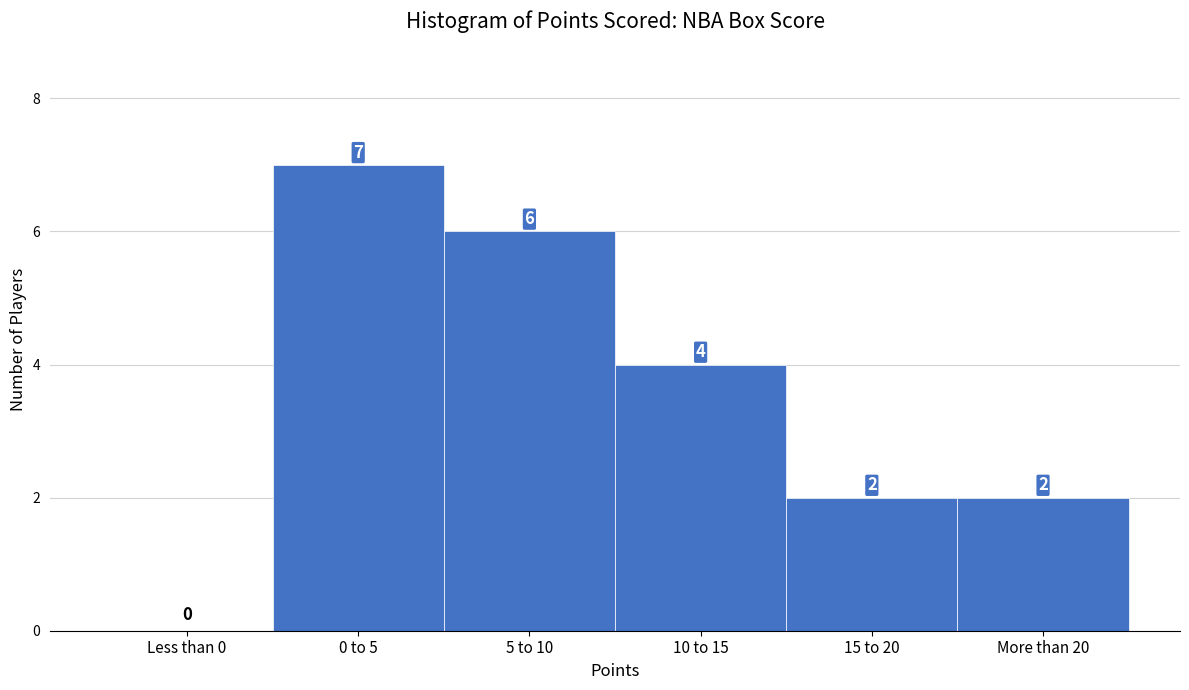

Reading left to right, what are all the values shown in this chart?

Less than 0=0	0 to 5=7	5 to 10=6	10 to 15=4	15 to 20=2	More than 20=2